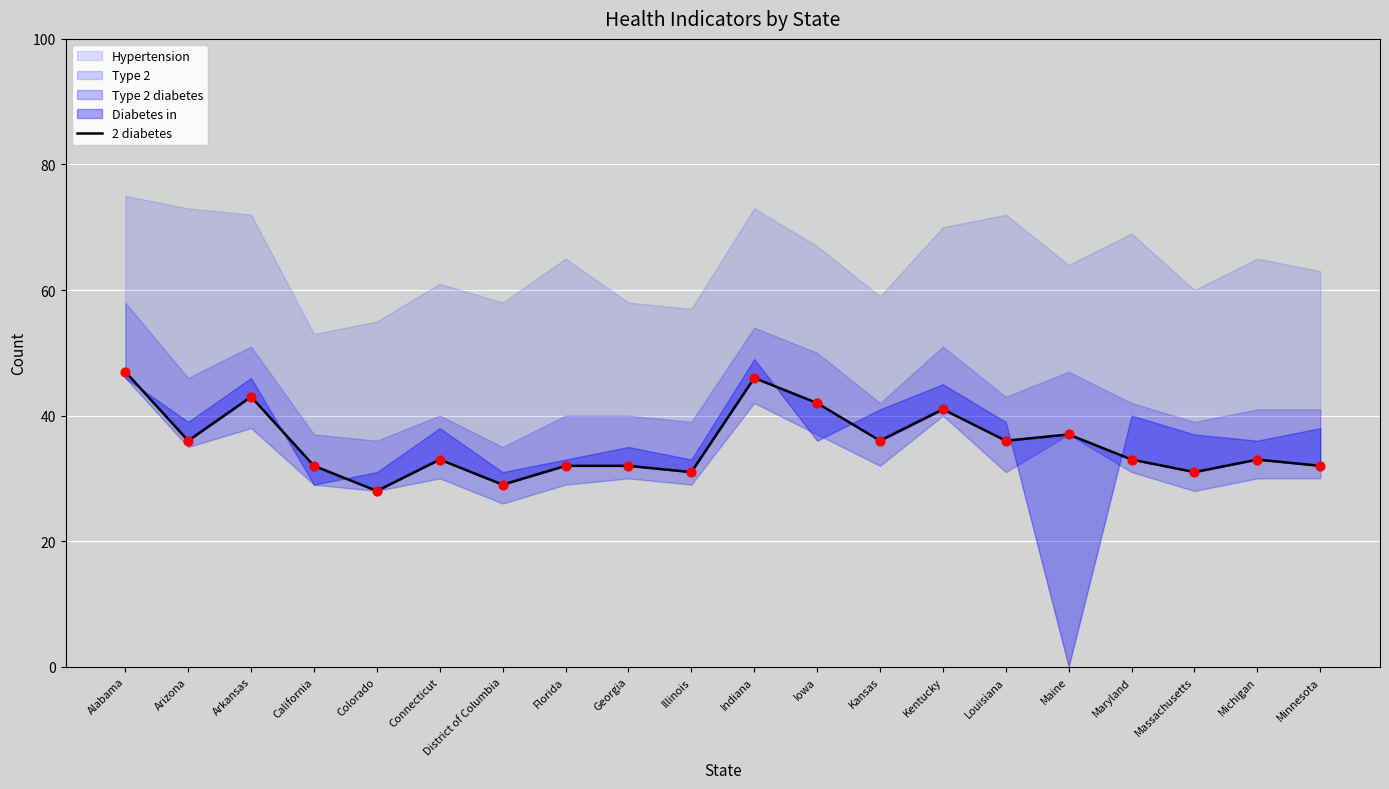

What is the ratio of the value at Iowa to the value at Georgia?

1.3